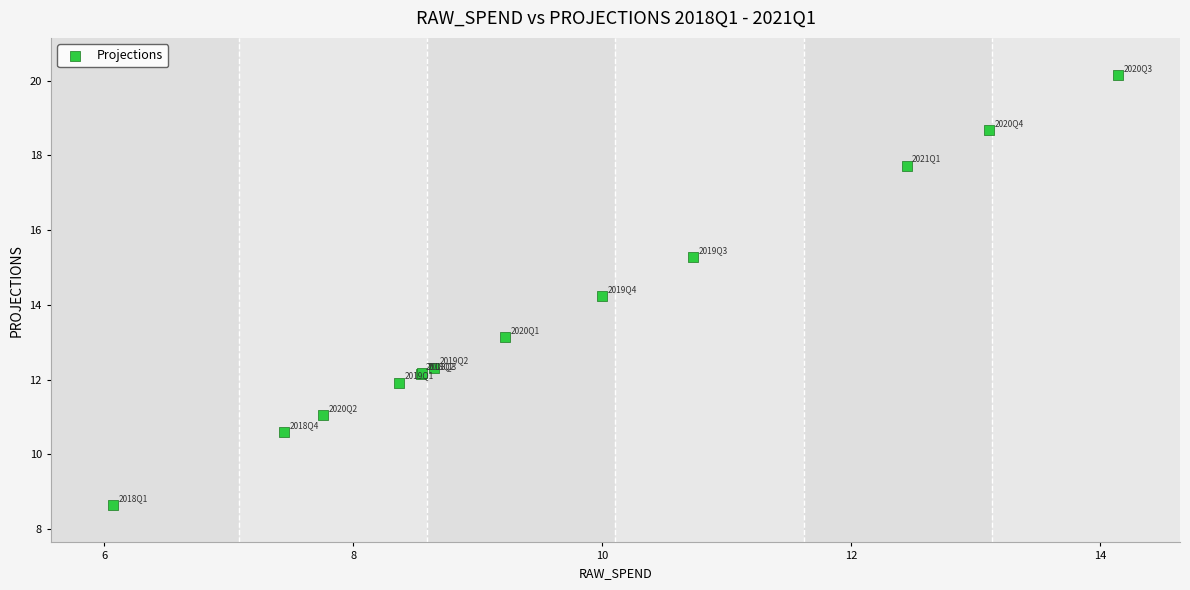

What Y value in the scatter plot is closest to 14?

14.2